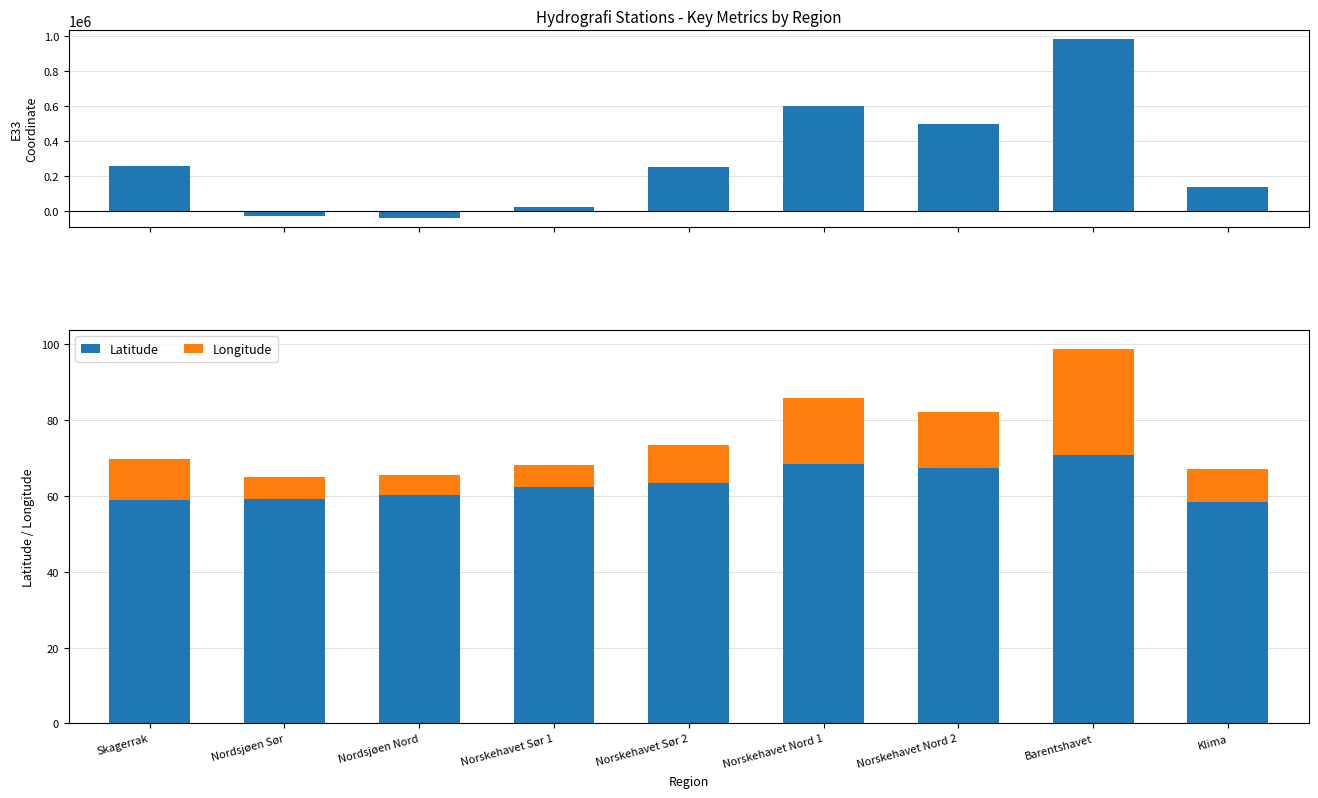

Does the chart contain any negative values?

Yes